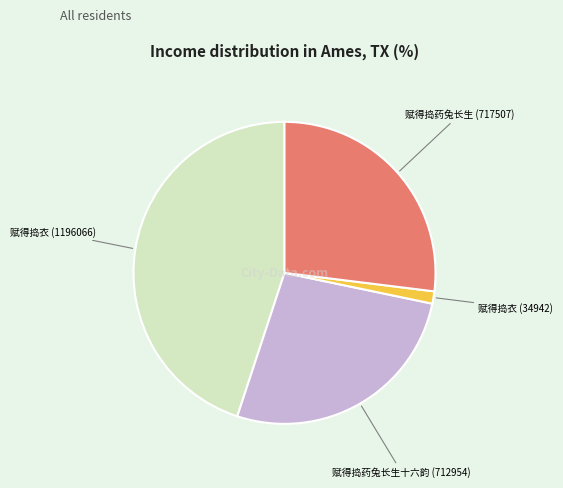

Is there any slice that represents more than half of the pie?

No